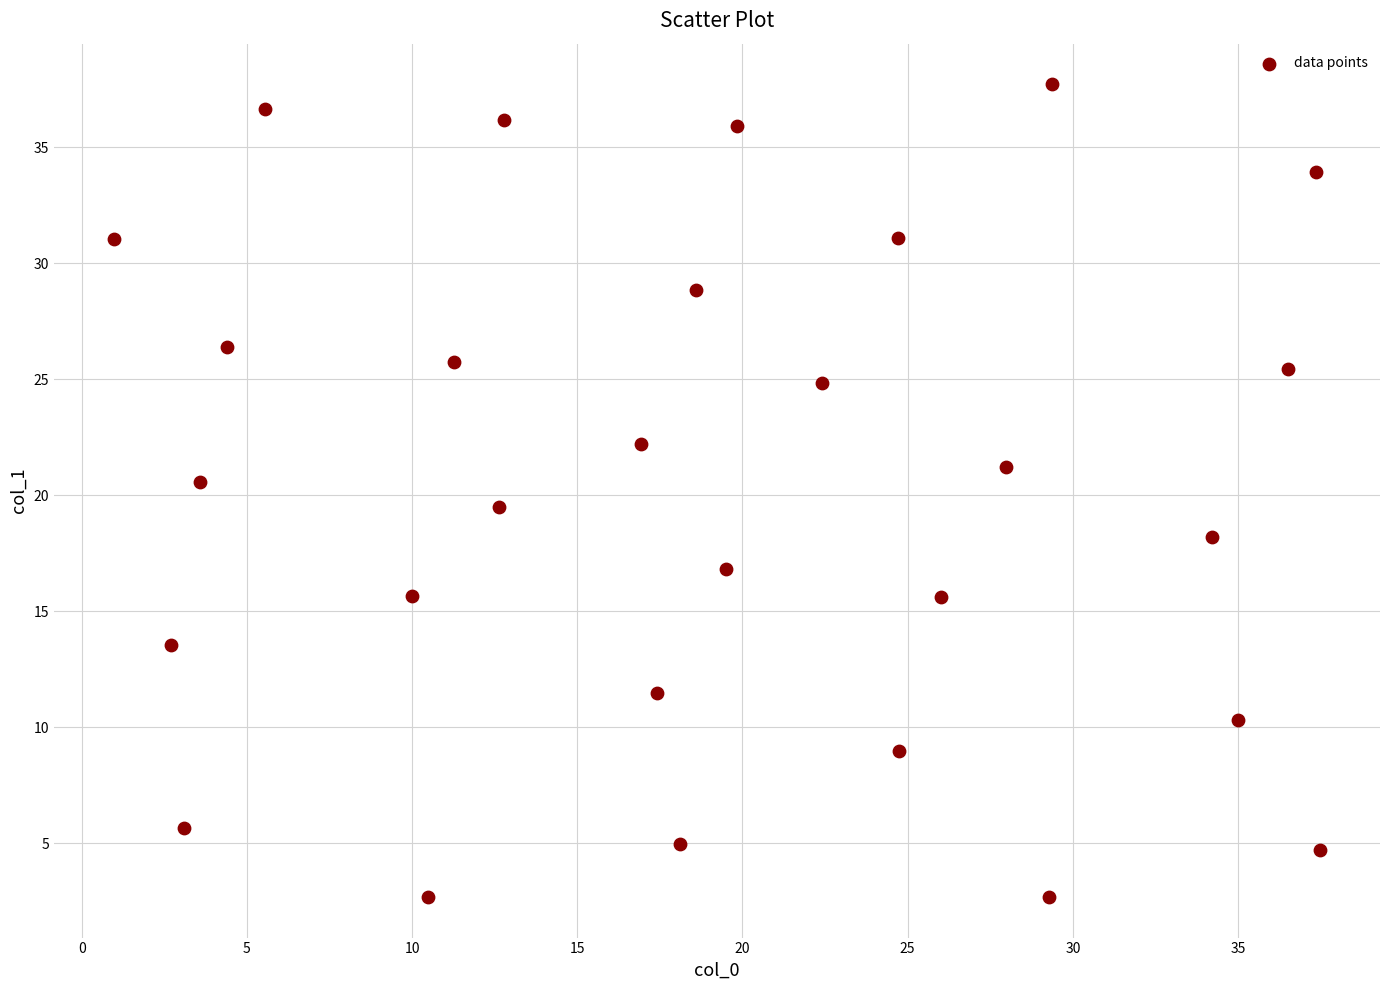

What is the range of X values (max minus min)?

36.5